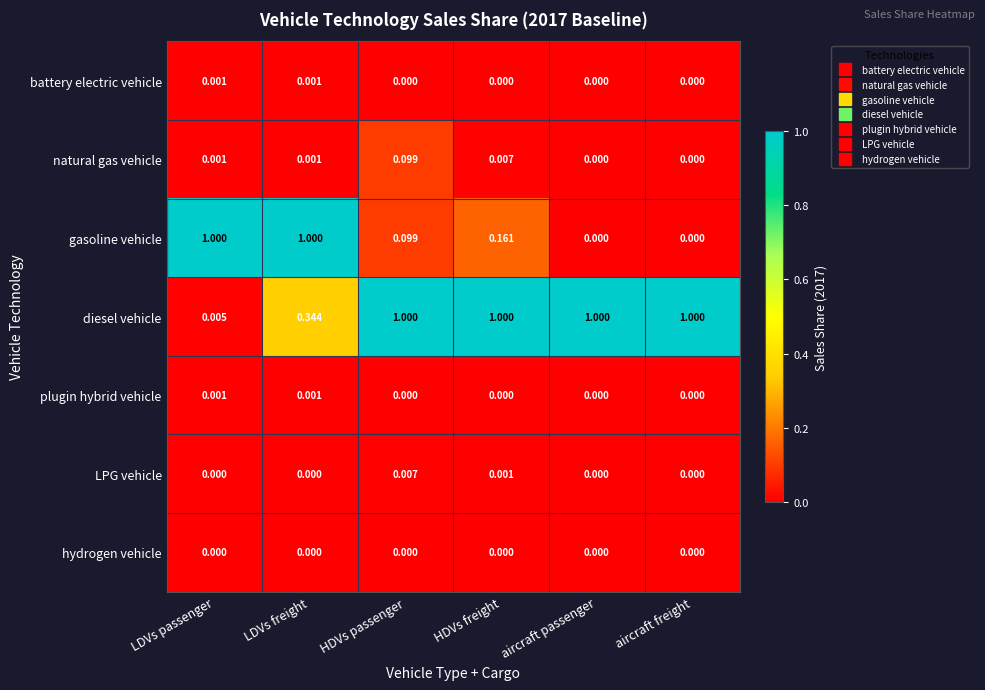

Between LDVs passenger and HDVs passenger, which series saw the biggest shift?

diesel vehicle